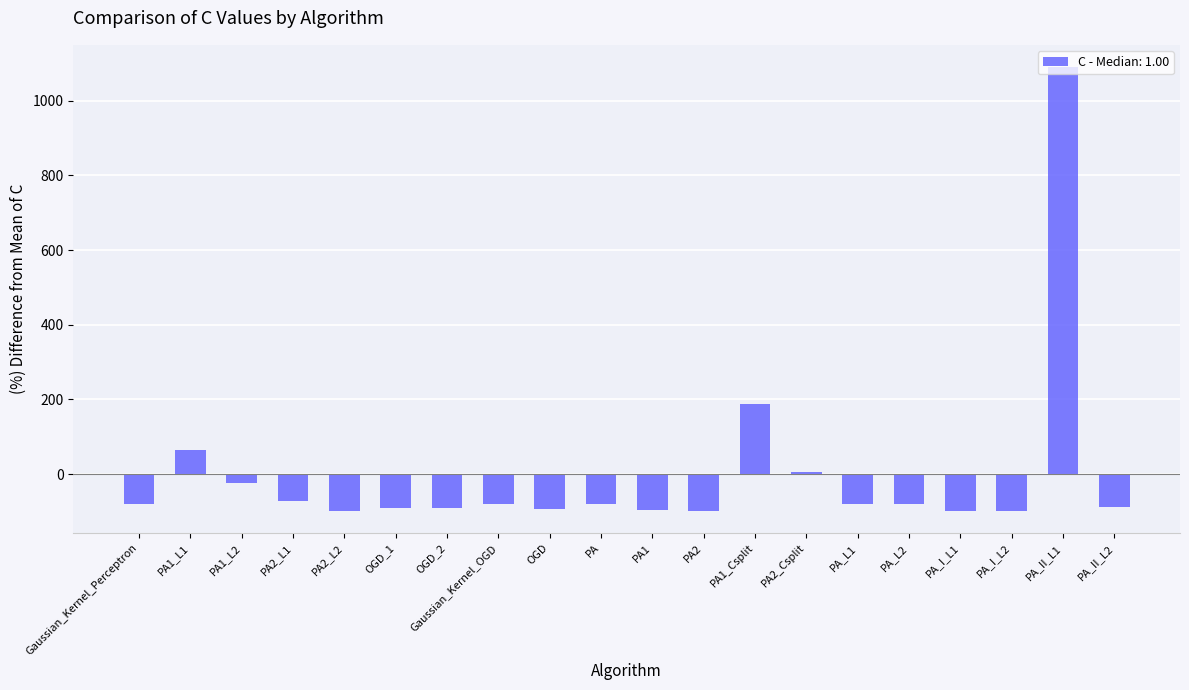

What is the label of the 4th bar from the left?

PA2_L1